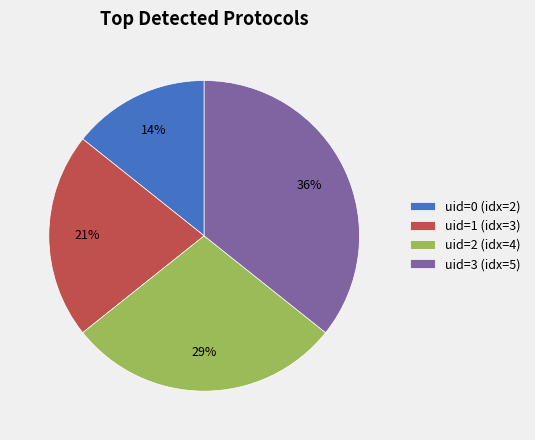

To the nearest percent, what portion does uid=3 (idx=5) represent?

36%